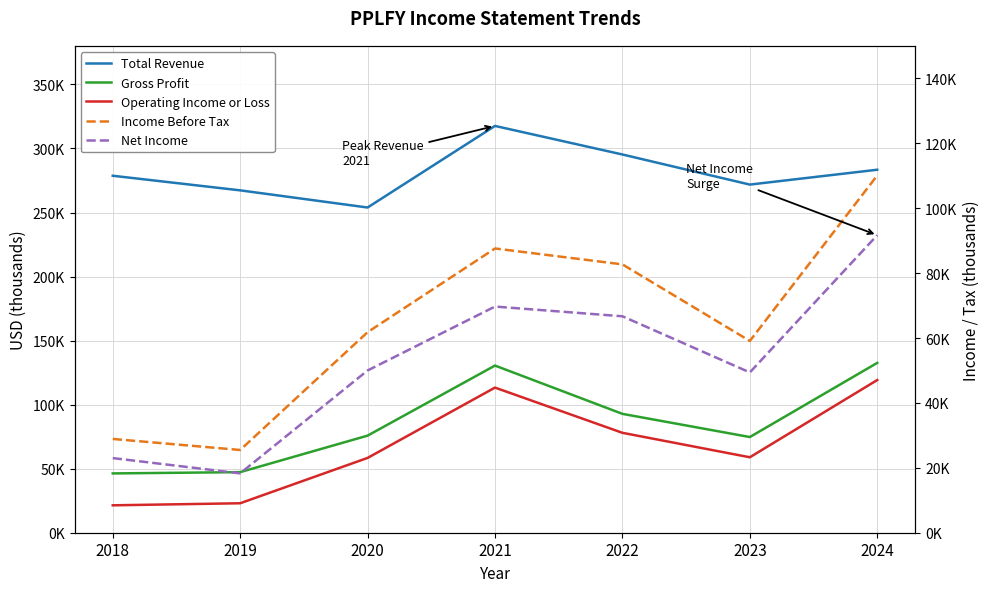

What is the average value of the Total Revenue series?

281143